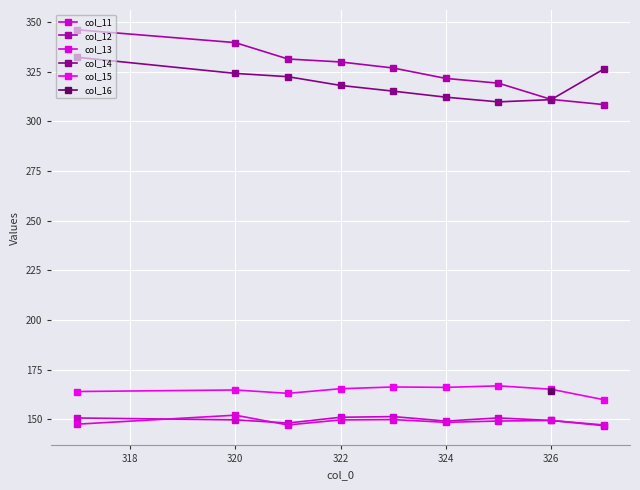

What is the sum of the col_12 values at 324 and 320?

661.2